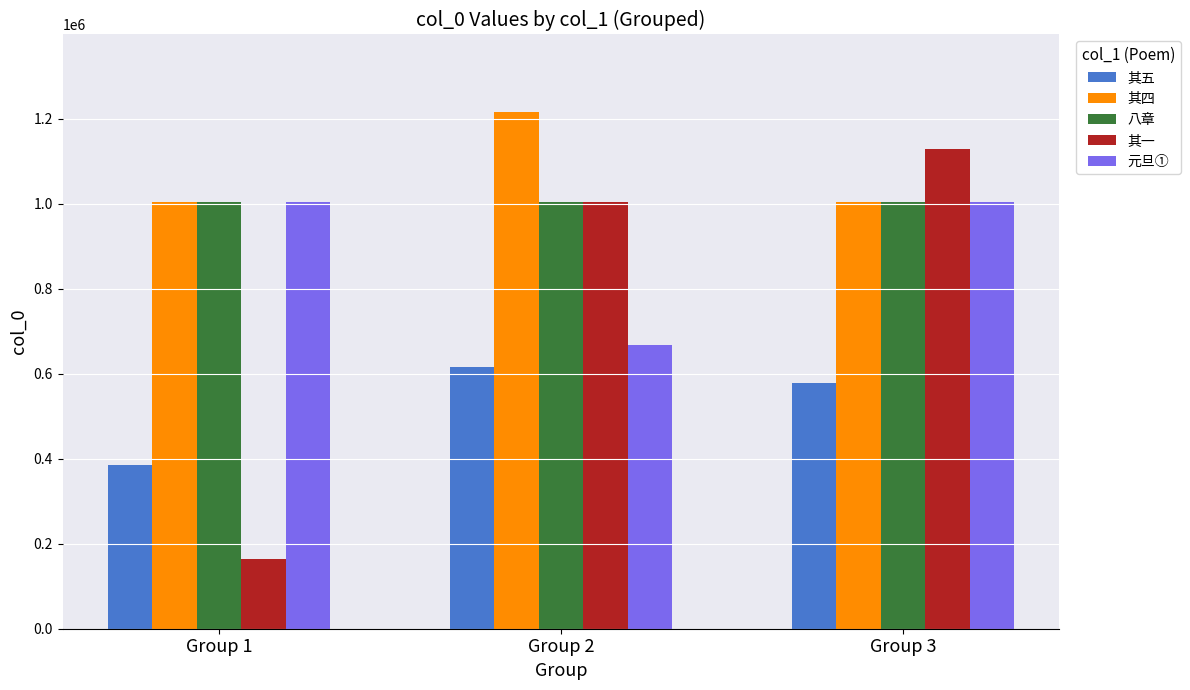

What is the difference between the 其一 values at Group 1 and Group 2?

840102